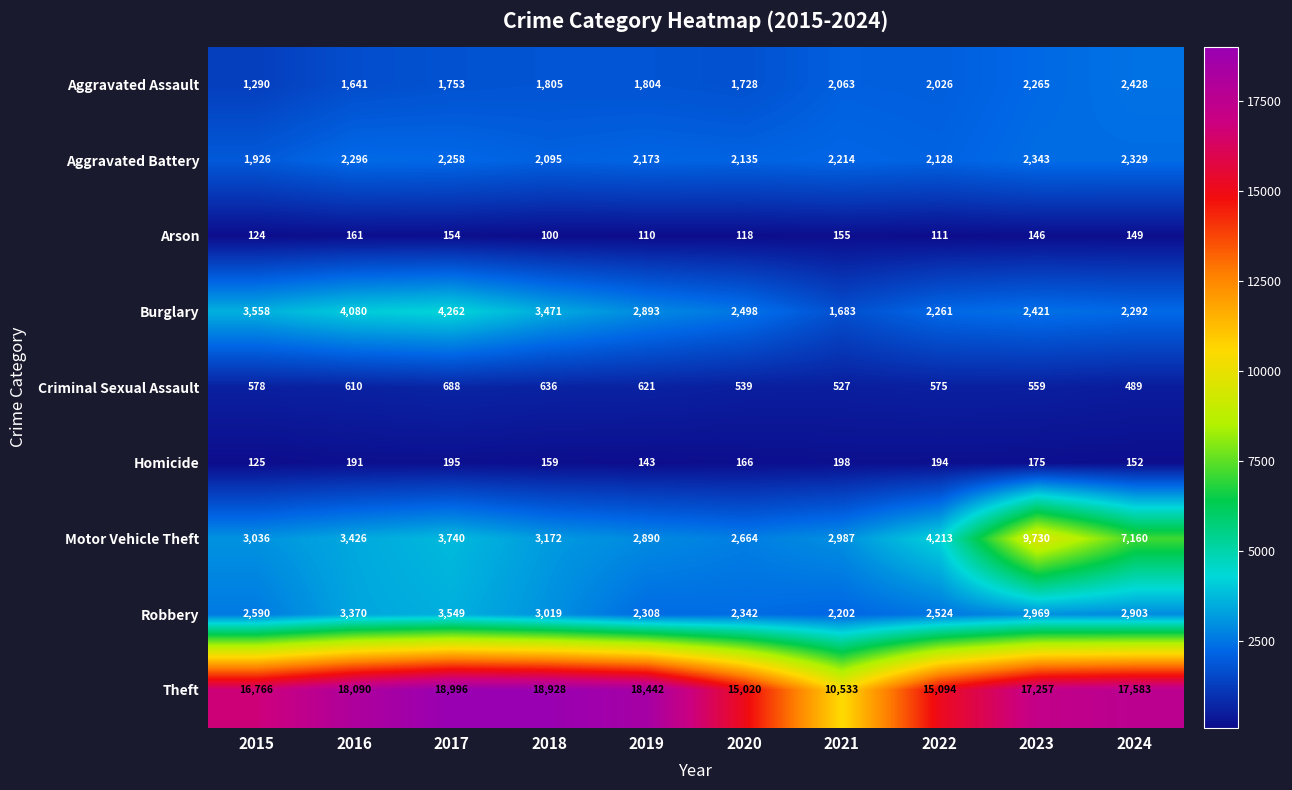

Rank the series by their maximum value, from lowest to highest.

Arson, Homicide, Criminal Sexual Assault, Aggravated Battery, Aggravated Assault, Robbery, Burglary, Motor Vehicle Theft, Theft